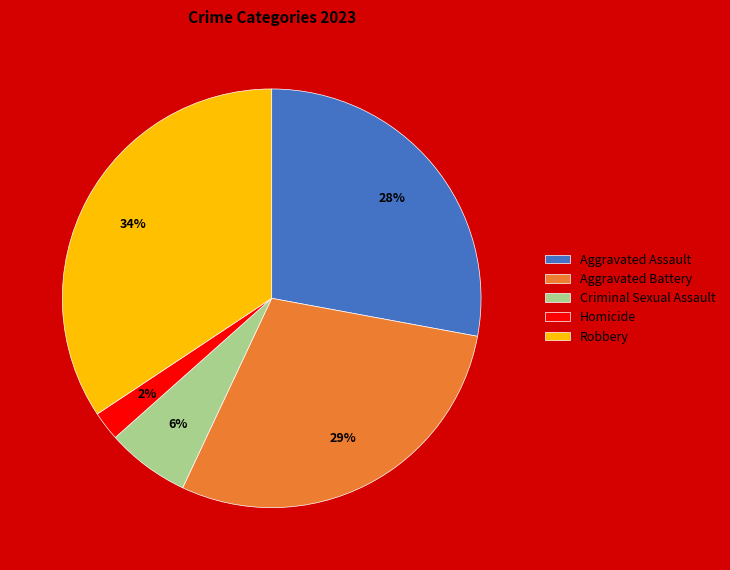

To the nearest percent, what portion does Homicide represent?

2%